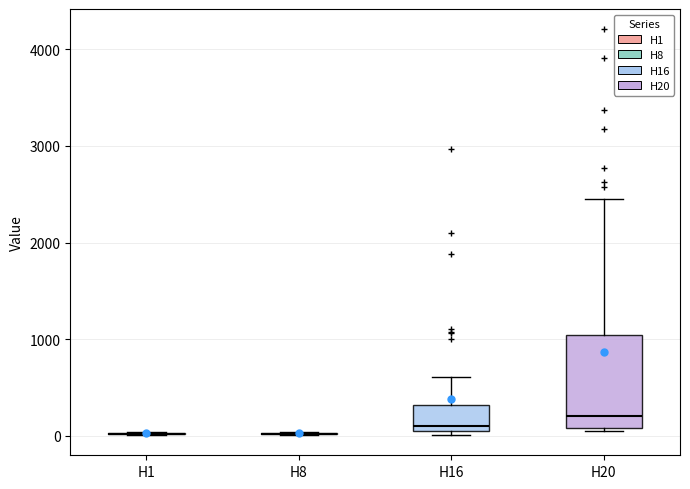

Comparing the boxes themselves (not the whiskers), which one is the tallest?

H20